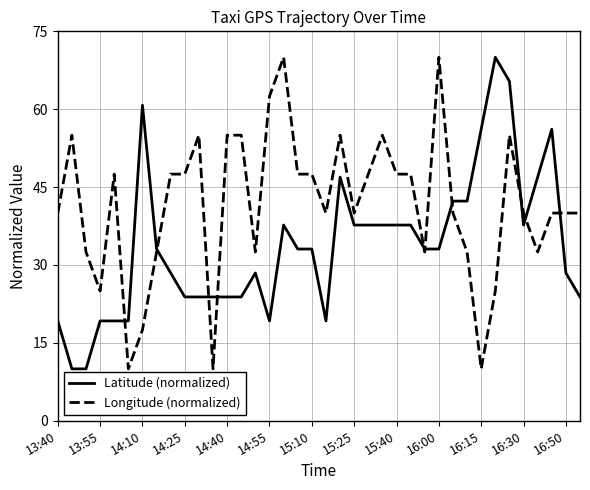

Which series has the largest total across all categories?

Longitude (normalized)